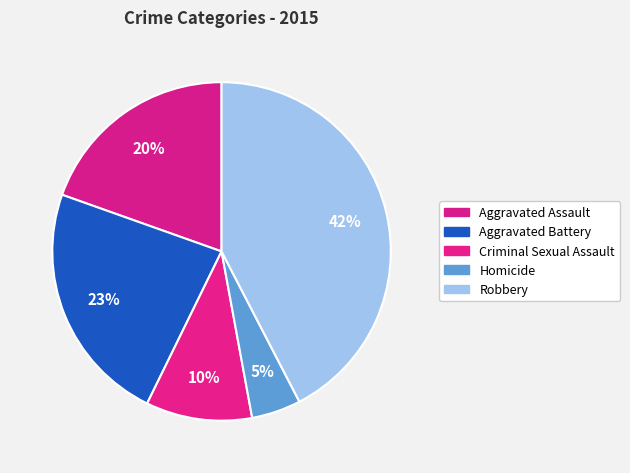

Combined, do Criminal Sexual Assault and Homicide account for over 50%?

No